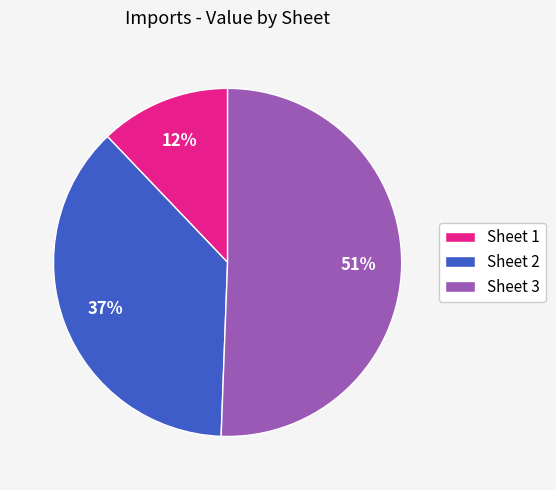

Count the number of slices in the pie.

3